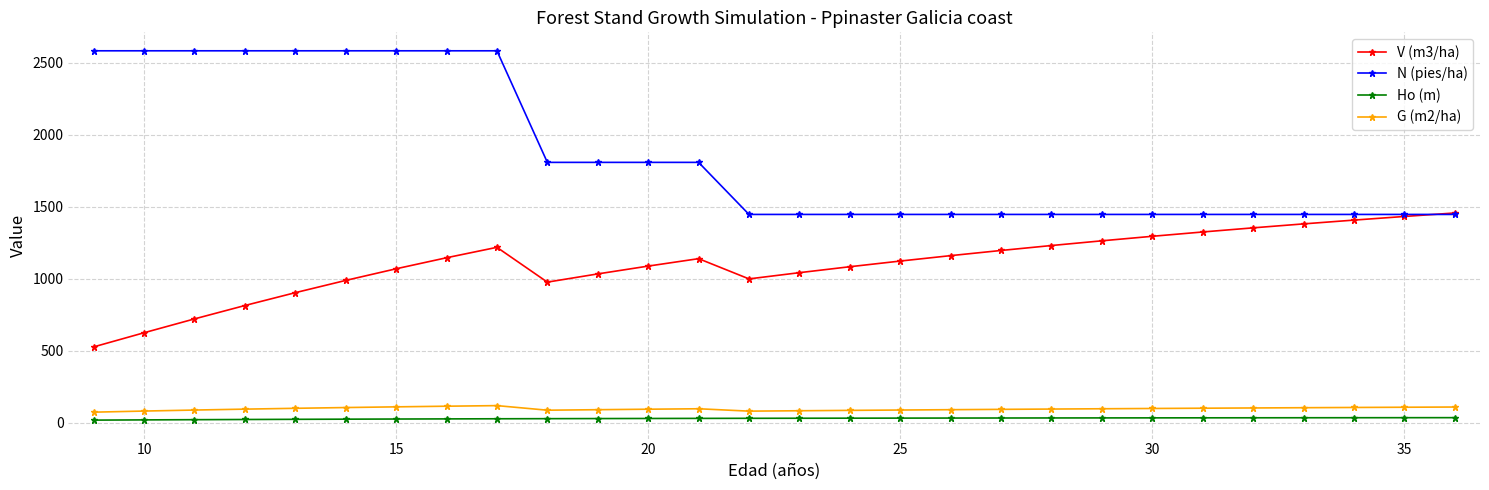

What is the lowest value of the V (m3/ha) series?

526.5